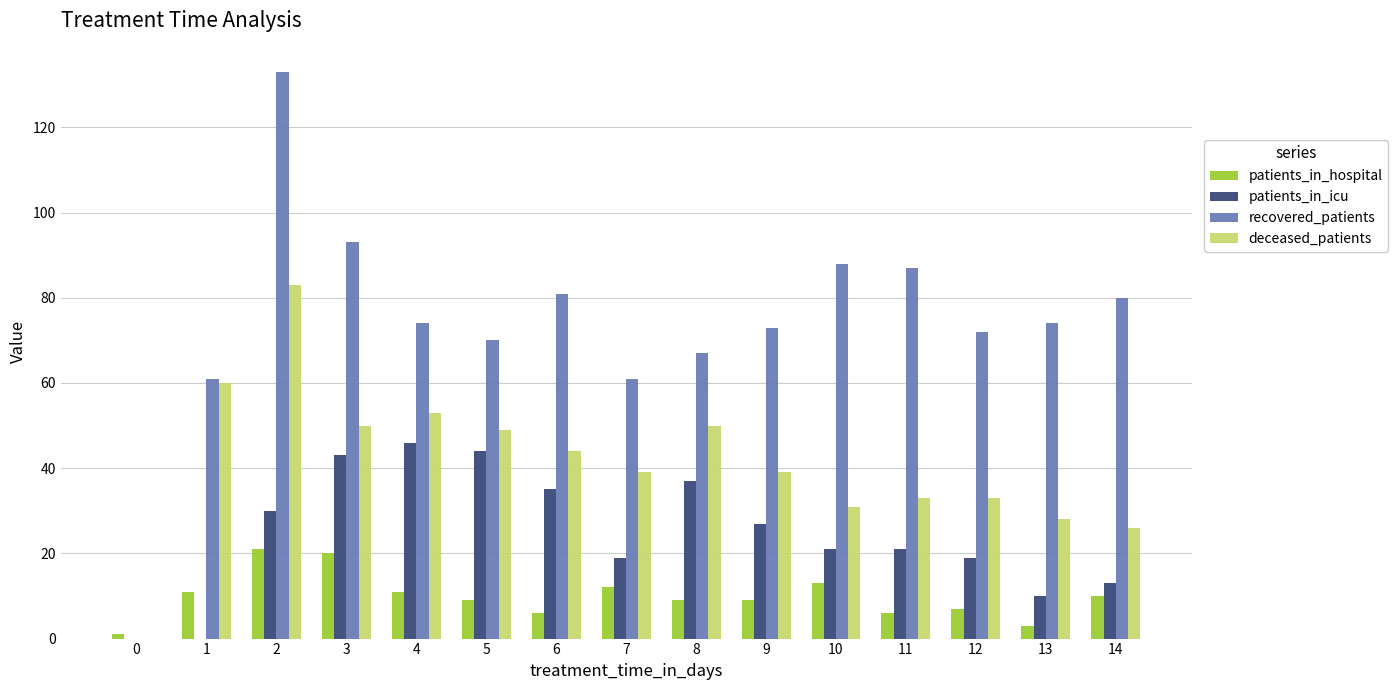

What is the approximate value of patients_in_icu at 9?

27